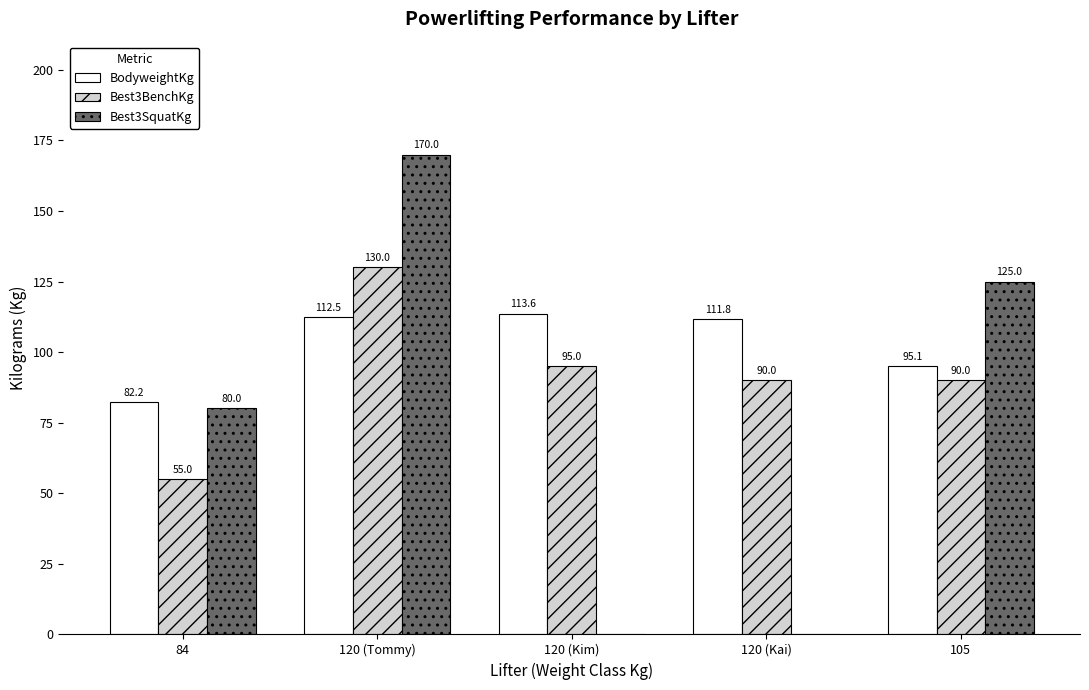

Reading left to right, list all the values displayed in this chart.

BodyweightKg: 84=82.2	120 (Tommy)=112.5	120 (Kim)=113.6	120 (Kai)=111.8	105=95.1
Best3BenchKg: 84=55.0	120 (Tommy)=130.0	120 (Kim)=95.0	120 (Kai)=90.0	105=90.0
Best3SquatKg: 84=80.0	120 (Tommy)=170.0	120 (Kim)=0.0	120 (Kai)=0.0	105=125.0